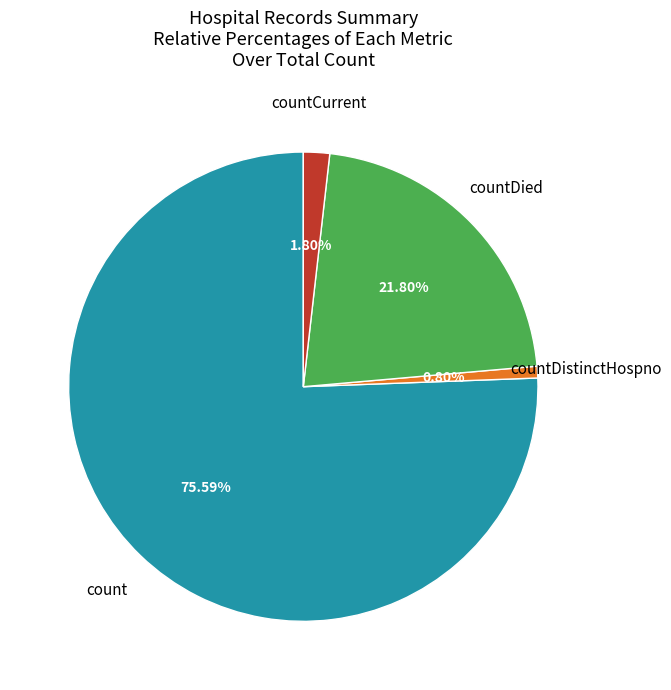

How many slices are in this pie chart?

4